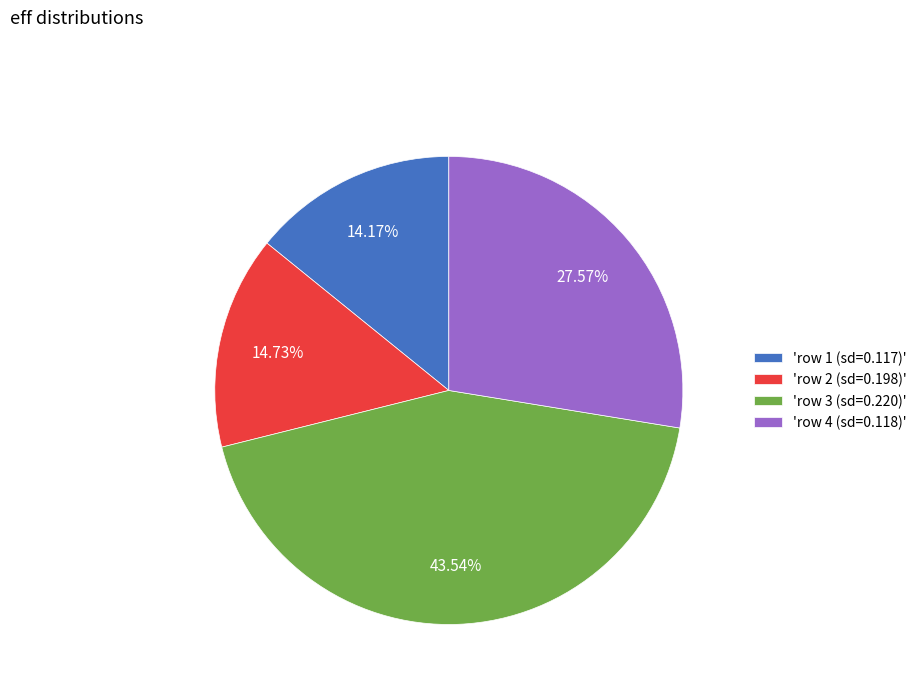

Does any single category account for the majority?

No